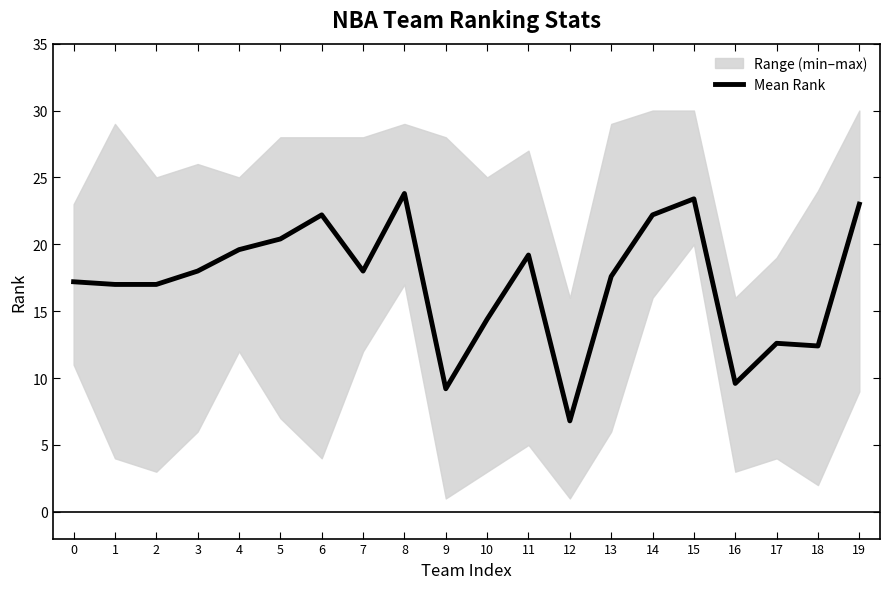

List the labels in order of value, smallest first.

12, 9, 16, 18, 17, 10, 1, 2, 0, 13, 3, 7, 11, 4, 5, 6, 14, 19, 15, 8